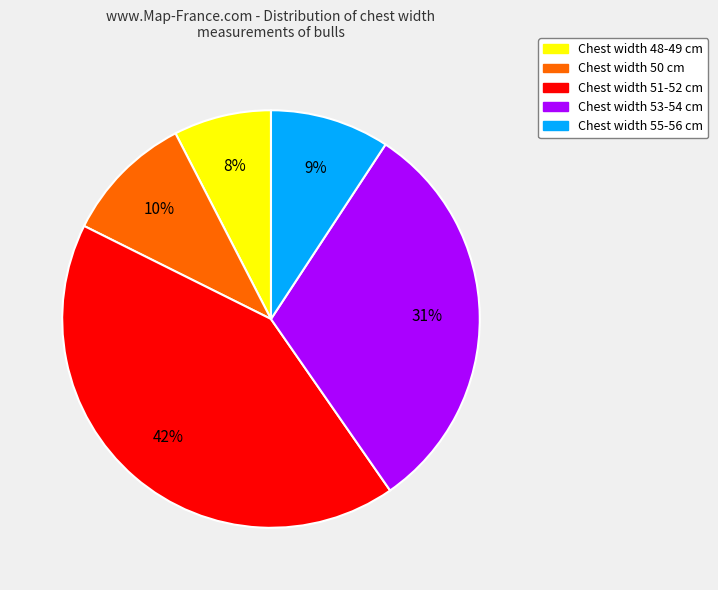

Does any single category account for the majority?

No